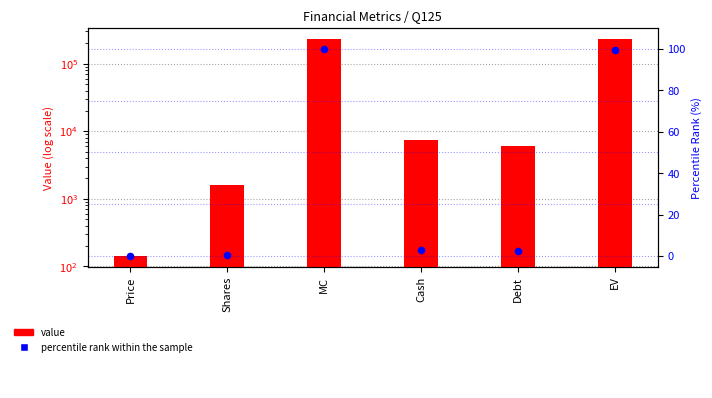

Which series has the largest Y range (max minus min)?

value